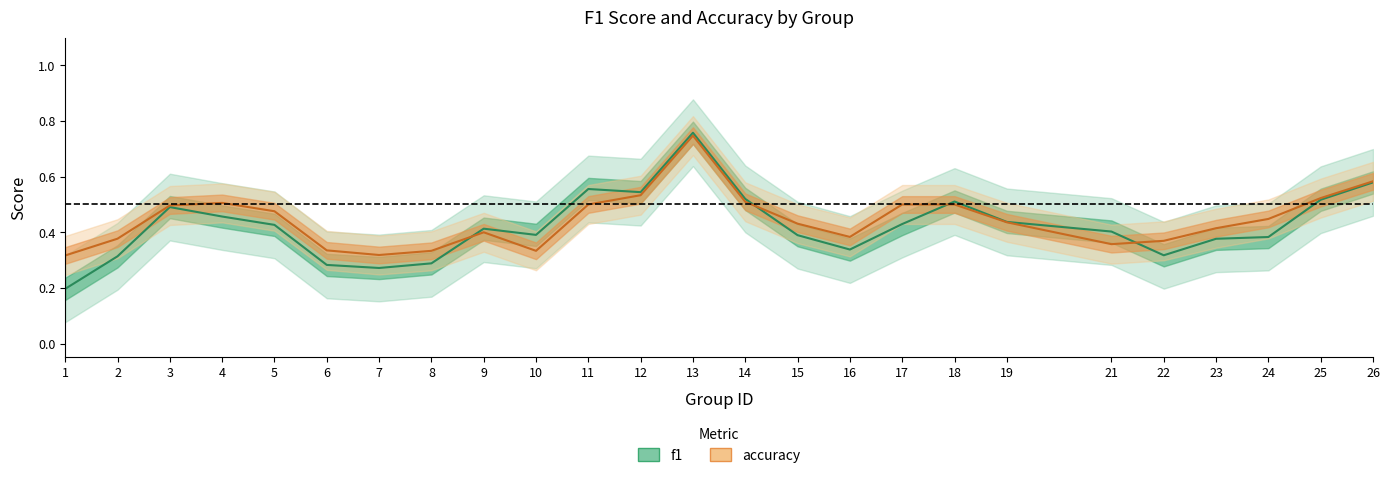

List the series in order of their overall mean, highest first.

accuracy, f1